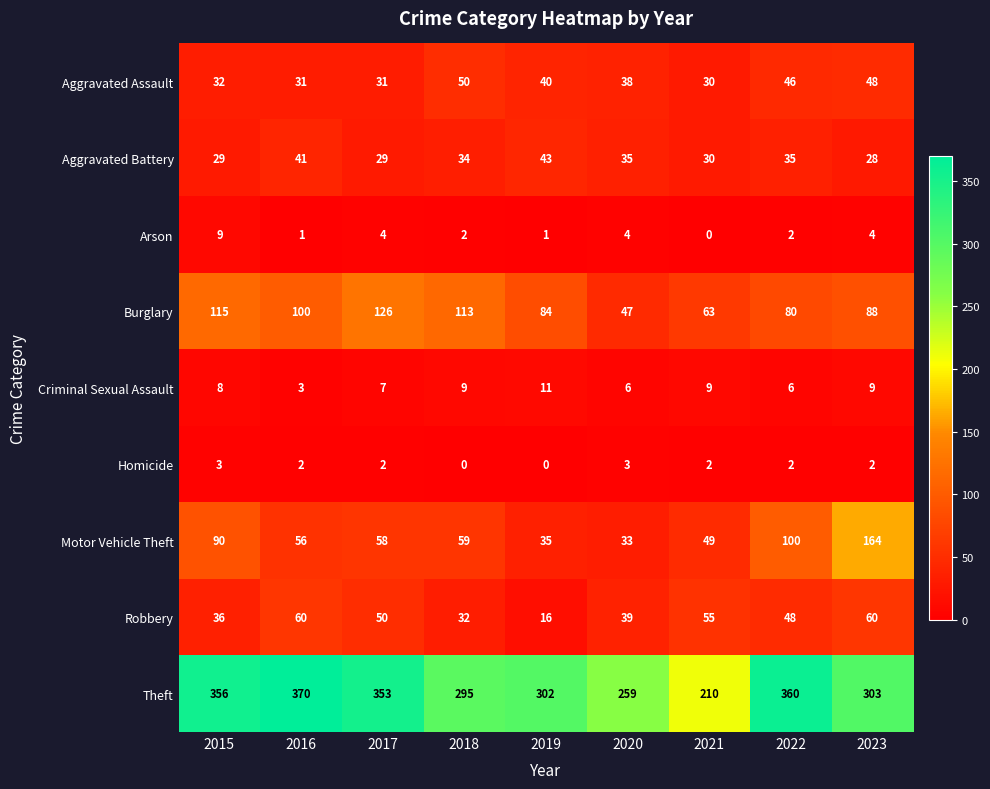

What is the difference between the Aggravated Battery values at 2017 and 2020?

6